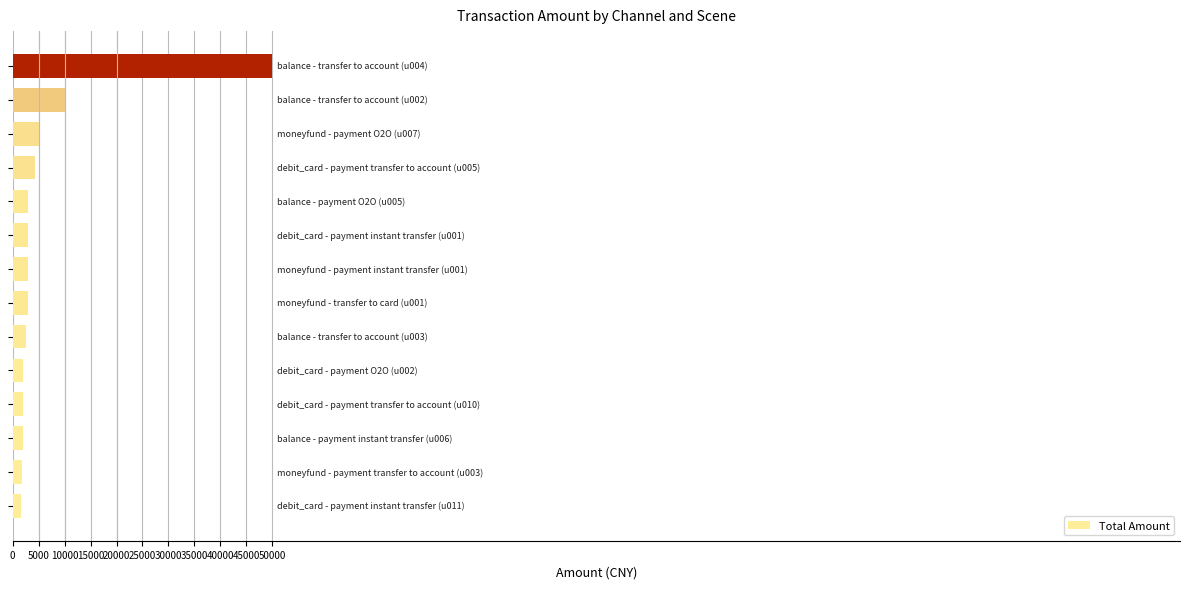

What is the smallest value displayed?

1500